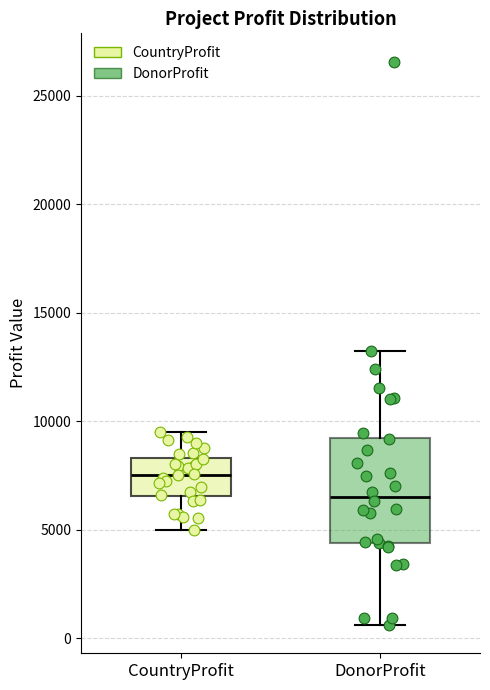

Reading left to right, transcribe this box plot: for each box, give where its median line is, the range the box spans, and where its two whiskers end, as read against the y-axis. The values are not printed on the chart, so give them approximately, as read against the axis.

CountryProfit: median 7500, box 6500 to 8500, whiskers 5000 to 9500
DonorProfit: median 6500, box 4500 to 9500, whiskers 500 to 13000